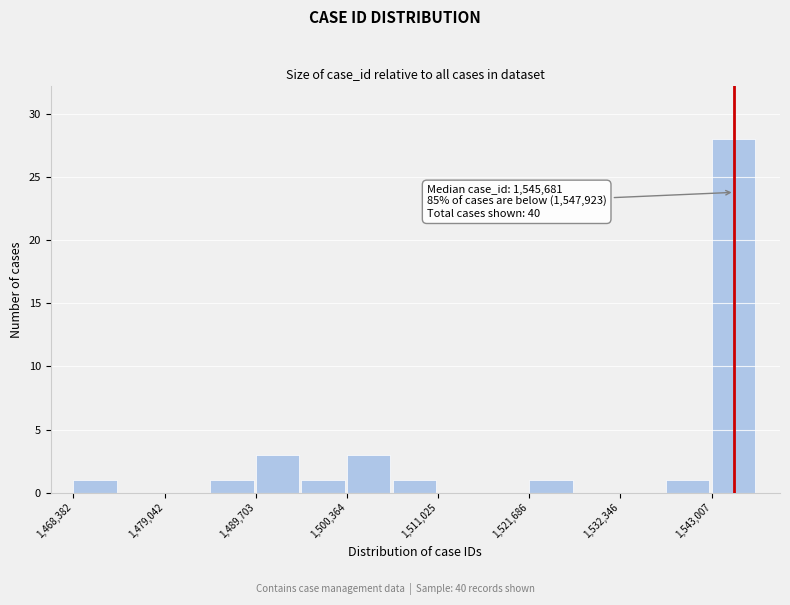

Read against the x-axis, roughly where is the centre of the tallest bar?

1546000